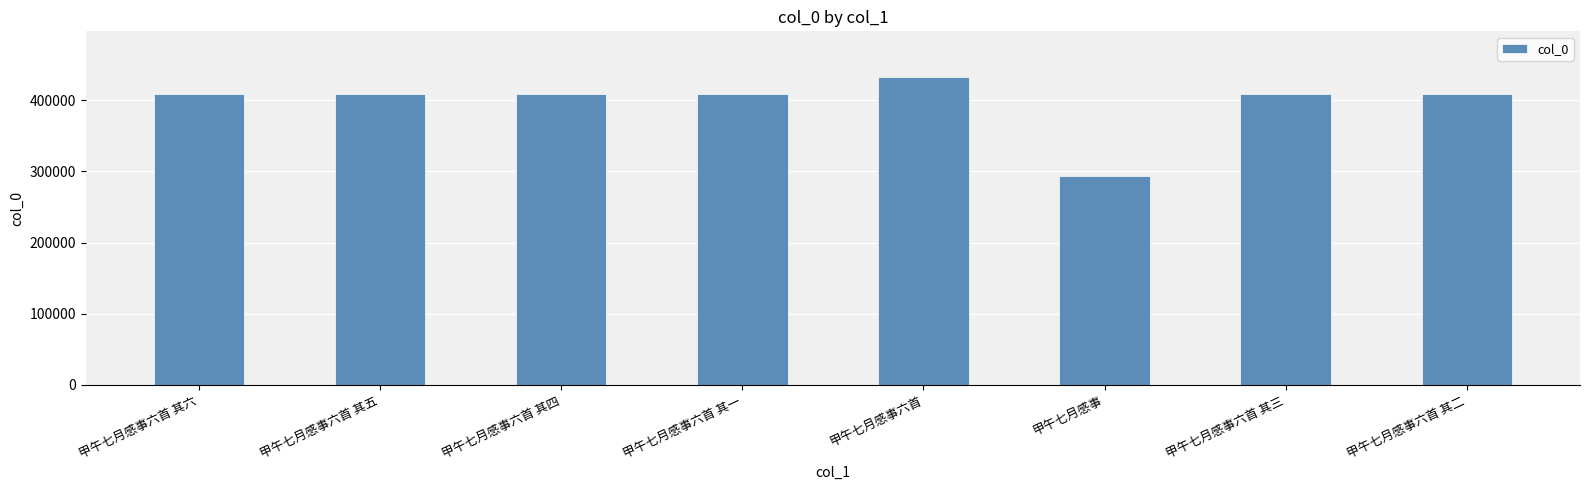

Approximately how many times larger is the value at 甲午七月感事六首 其五 compared to 甲午七月感事?

1.4